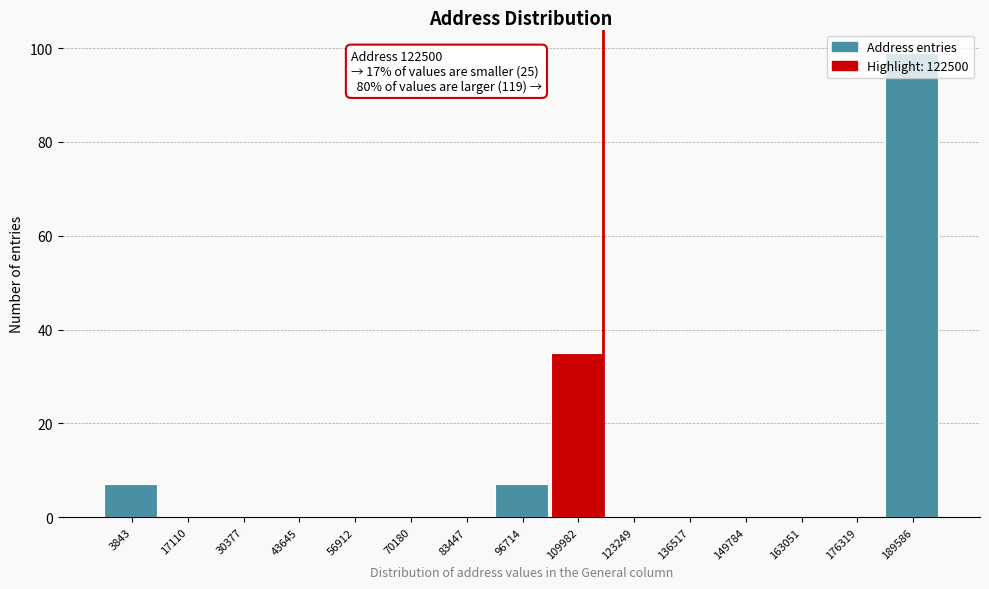

Which has a higher value, 189586 or 3843?

189586